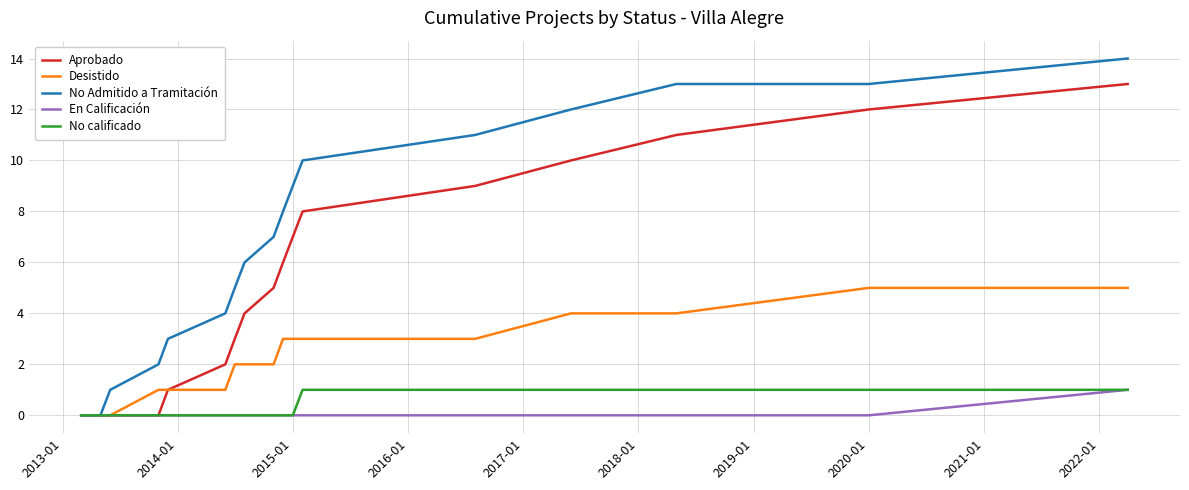

Which series has the largest total across all categories?

No Admitido a Tramitación